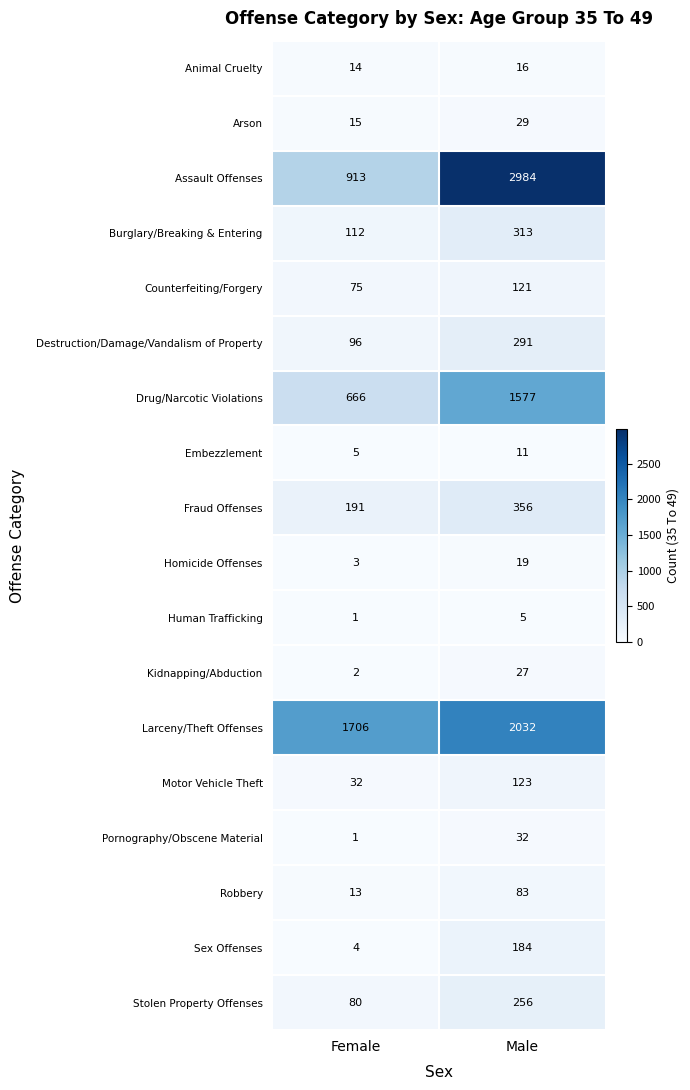

List the series in order of their peak value, lowest first.

Human Trafficking, Embezzlement, Animal Cruelty, Homicide Offenses, Kidnapping/Abduction, Arson, Pornography/Obscene Material, Robbery, Counterfeiting/Forgery, Motor Vehicle Theft, Sex Offenses, Stolen Property Offenses, Destruction/Damage/Vandalism of Property, Burglary/Breaking & Entering, Fraud Offenses, Drug/Narcotic Violations, Larceny/Theft Offenses, Assault Offenses